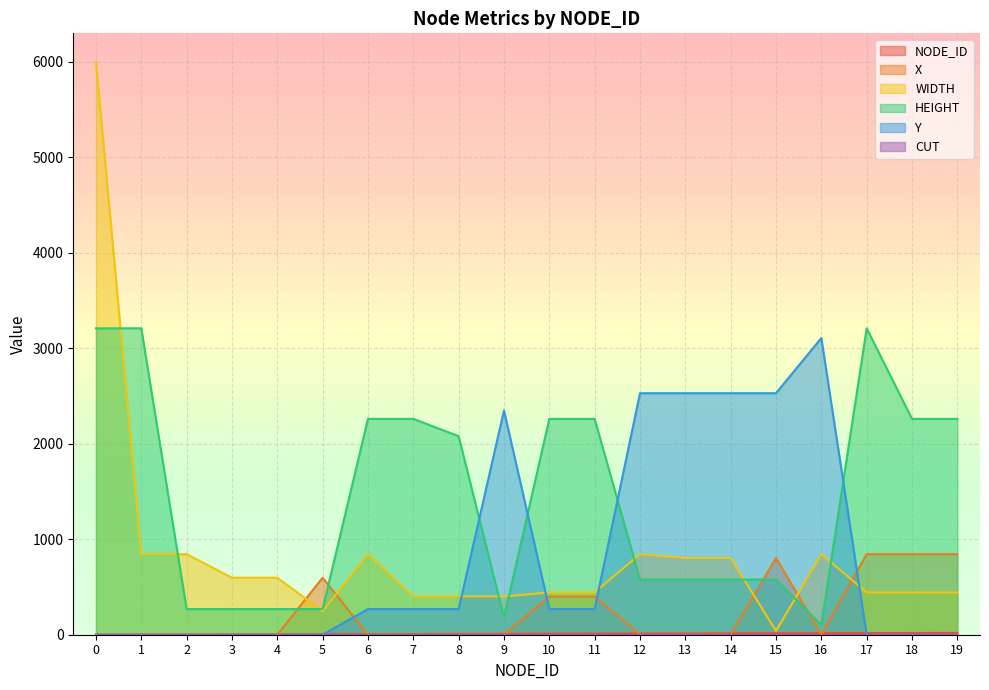

At how many categories does at least one series exceed 3141?

3